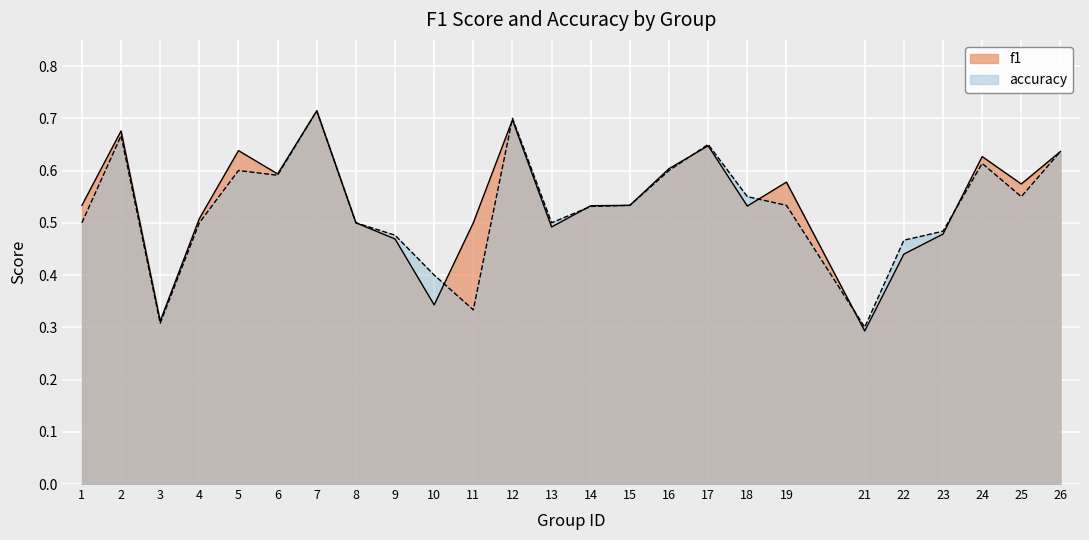

True or false: accuracy and f1 intersect in this chart.

True